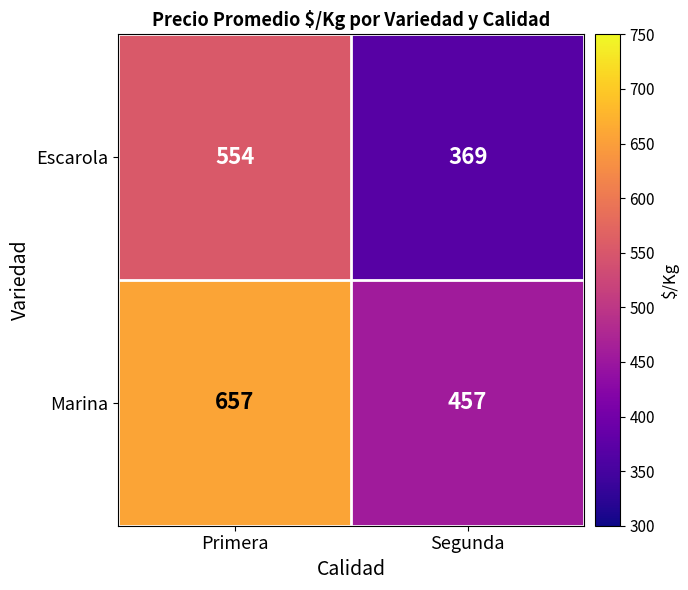

Reading left to right, transcribe all the data shown in this chart.

Escarola: Primera=554	Segunda=369
Marina: Primera=657	Segunda=457